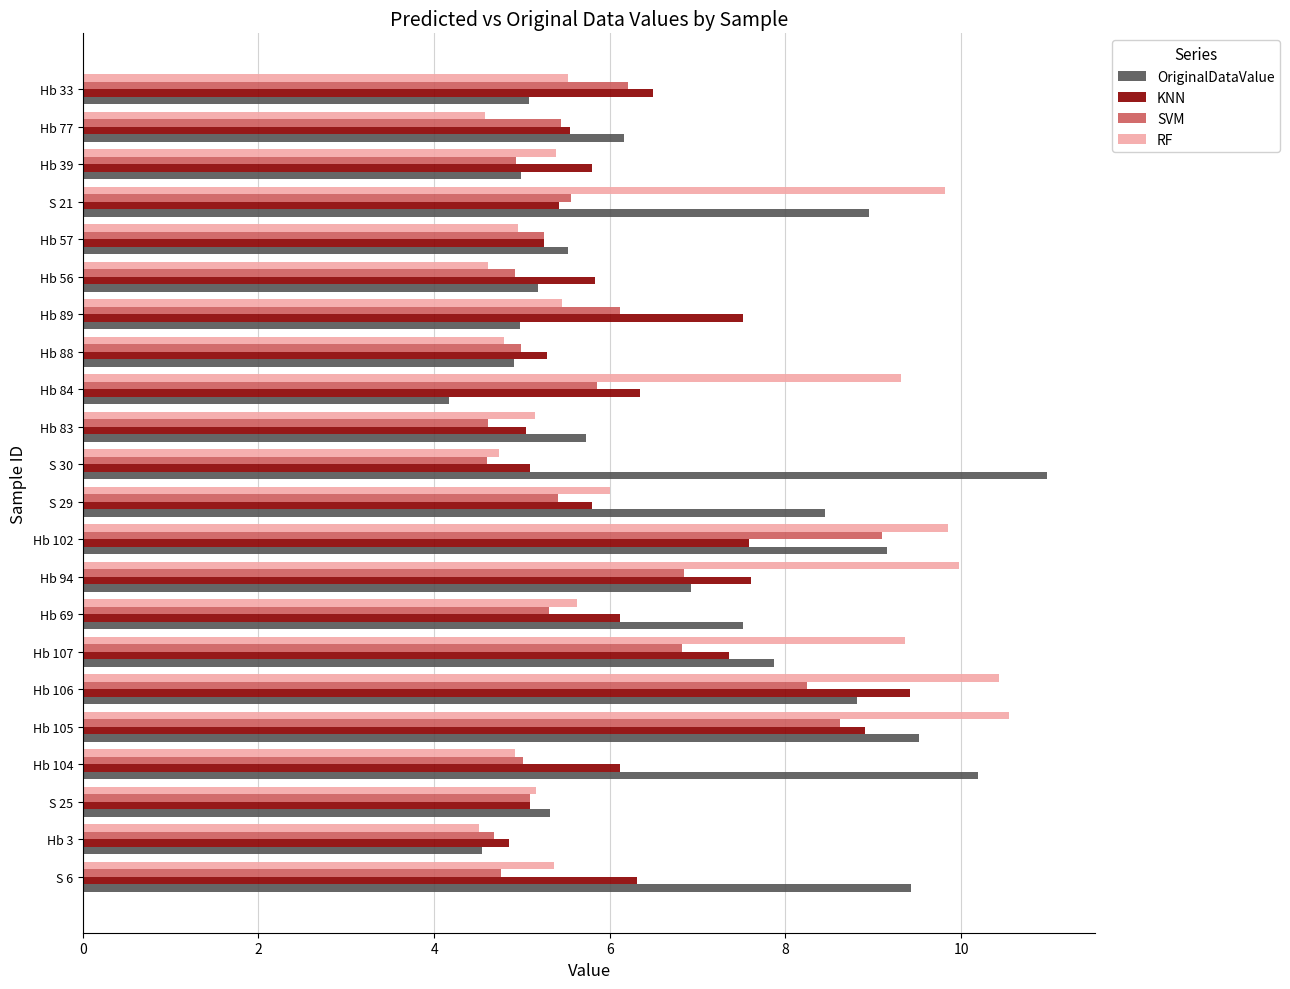

Rank the series by their average value, from highest to lowest.

OriginalDataValue, RF, KNN, SVM